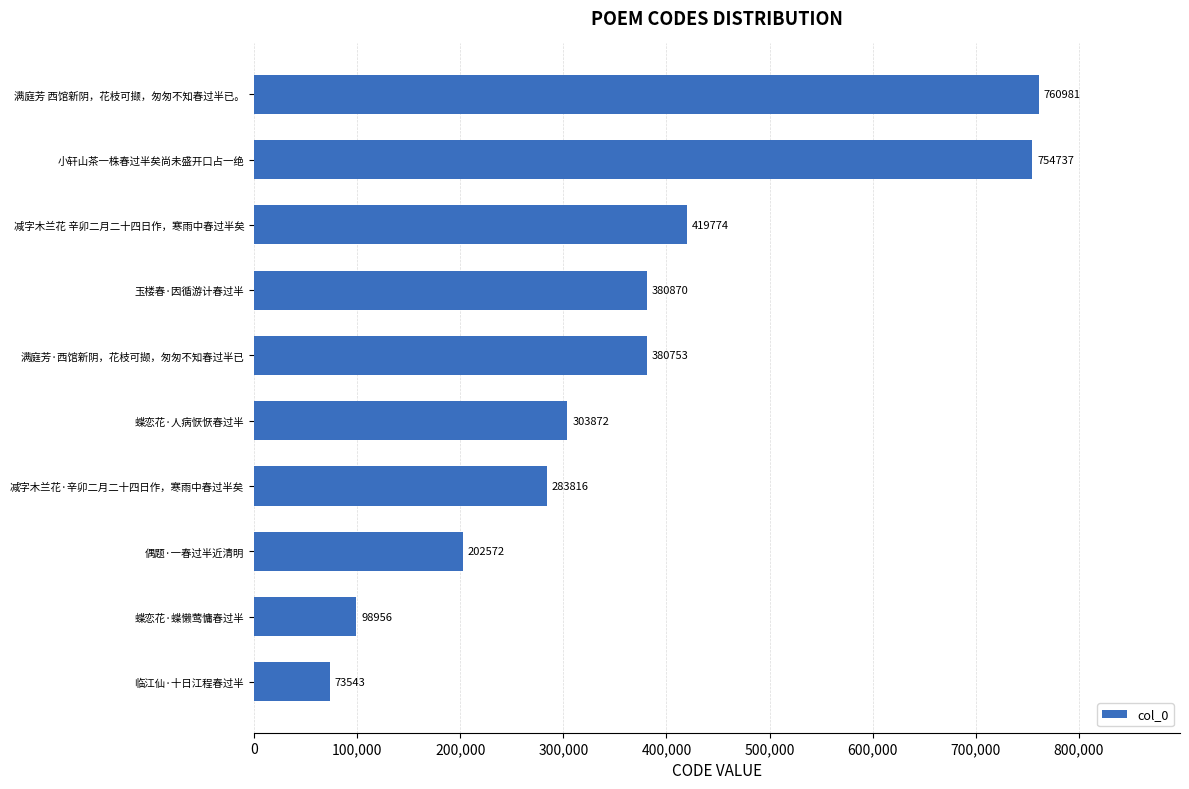

What is the maximum value shown in the chart?

760981